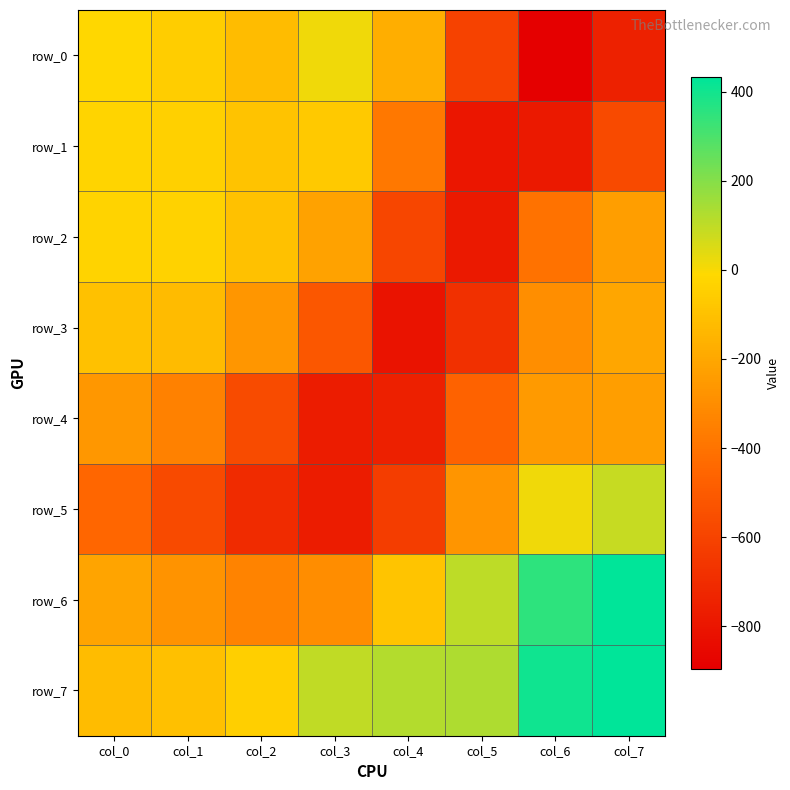

What is the smallest value displayed?

-895.6